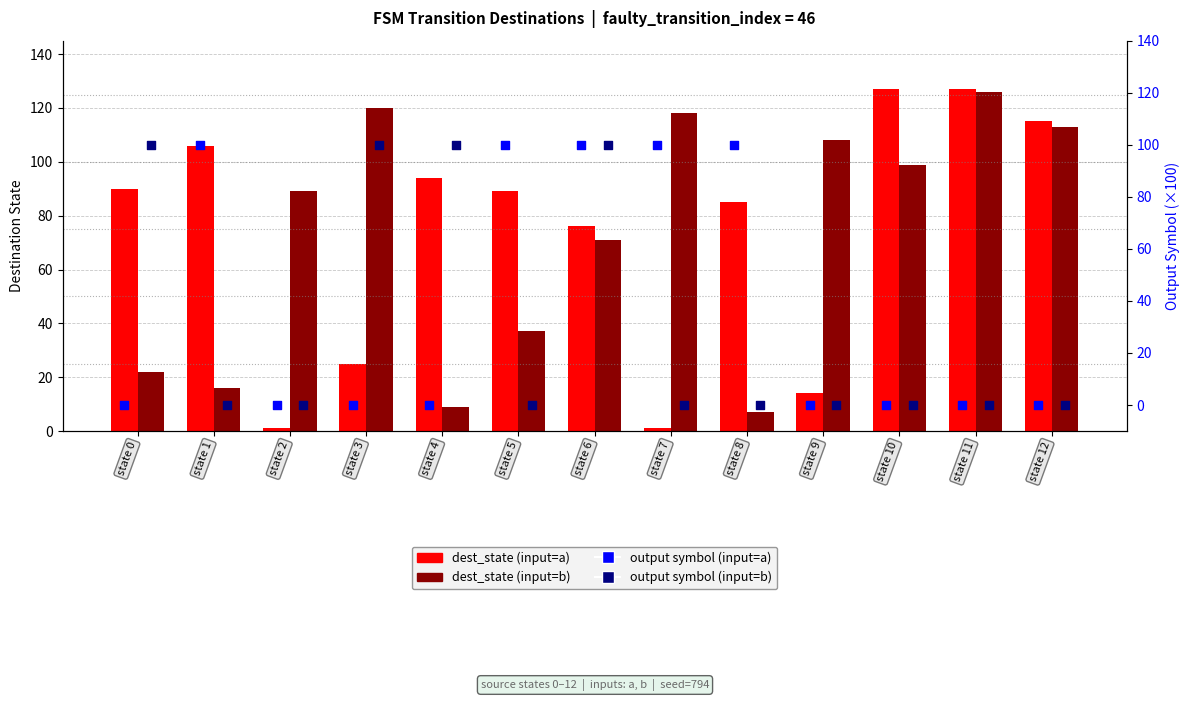

Which series reaches the minimum Y coordinate?

output (input=a) %